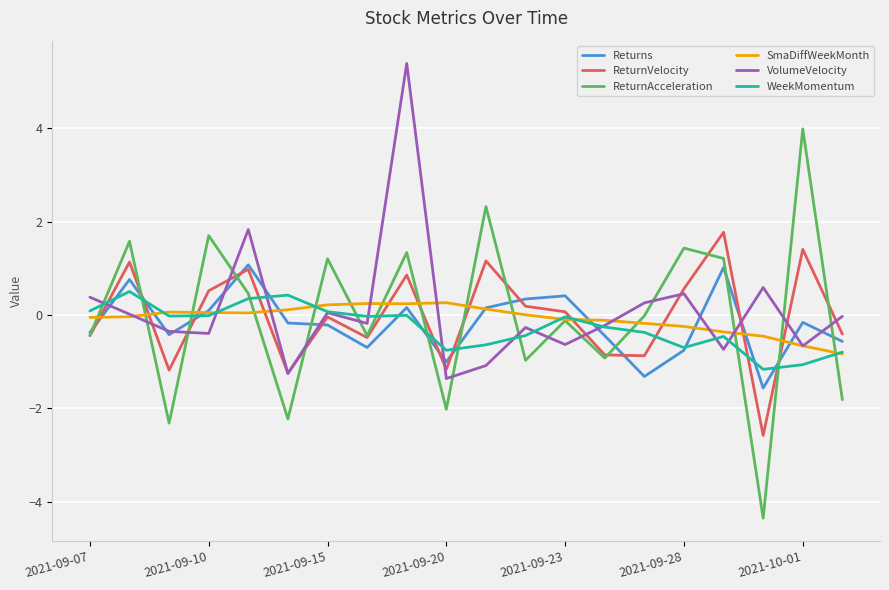

What is the maximum value for ReturnVelocity?

1.8